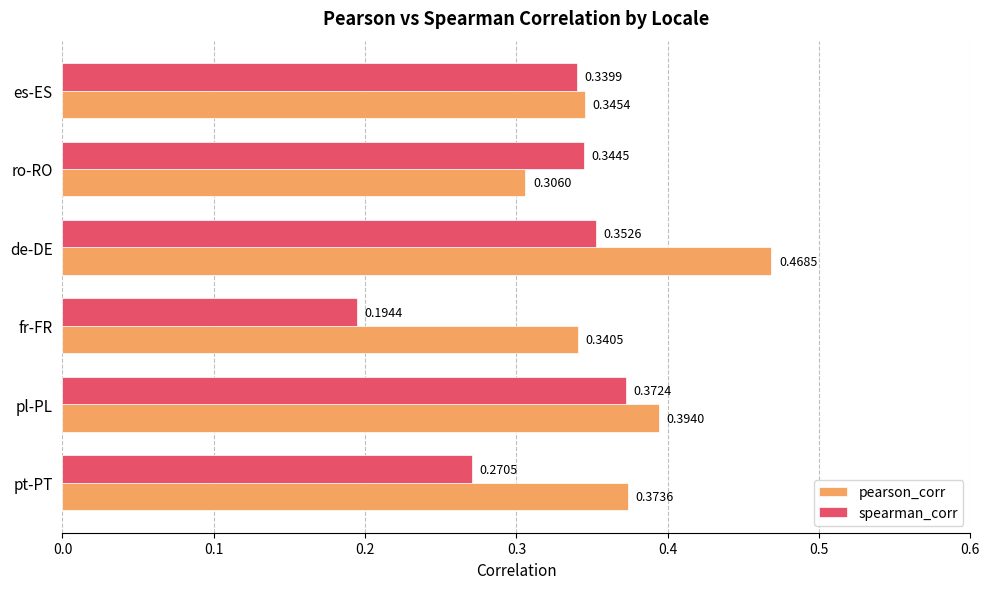

At which label is spearman_corr closest to 0?

fr-FR